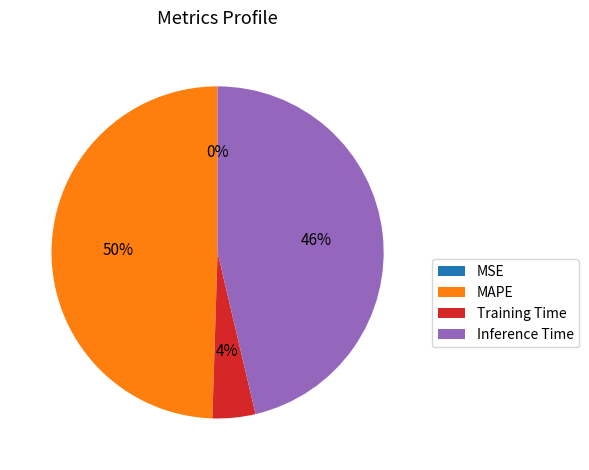

Does Training Time account for over 50% of the chart?

No